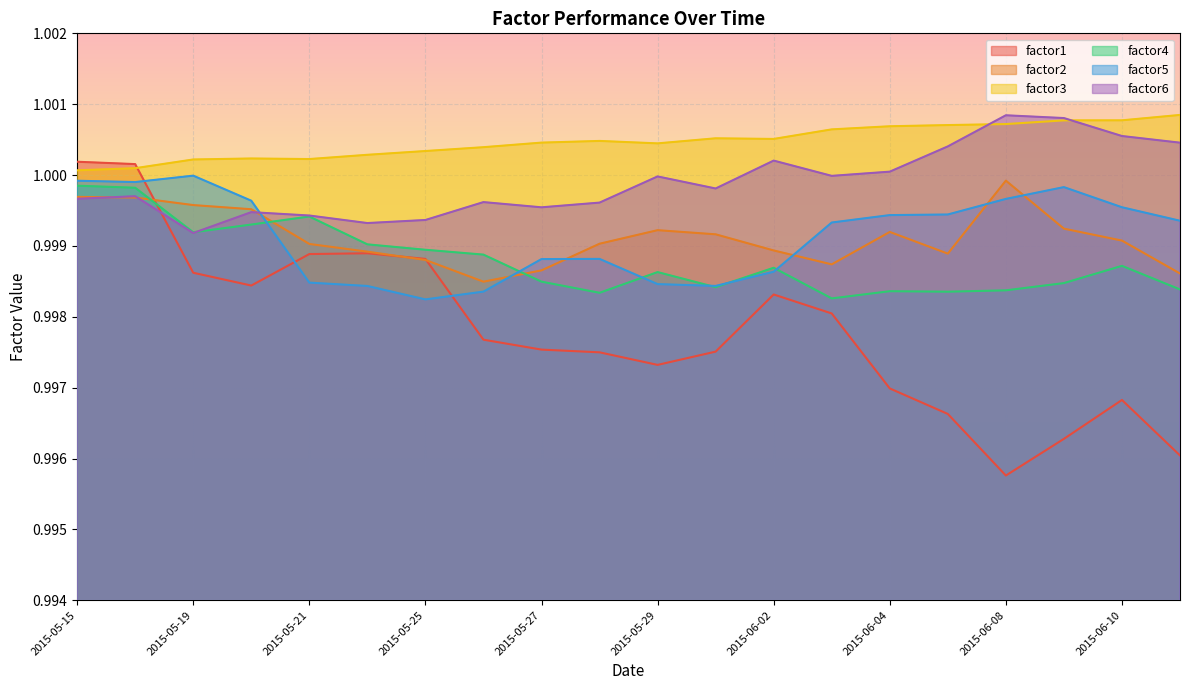

How many lines are shown in the chart?

6